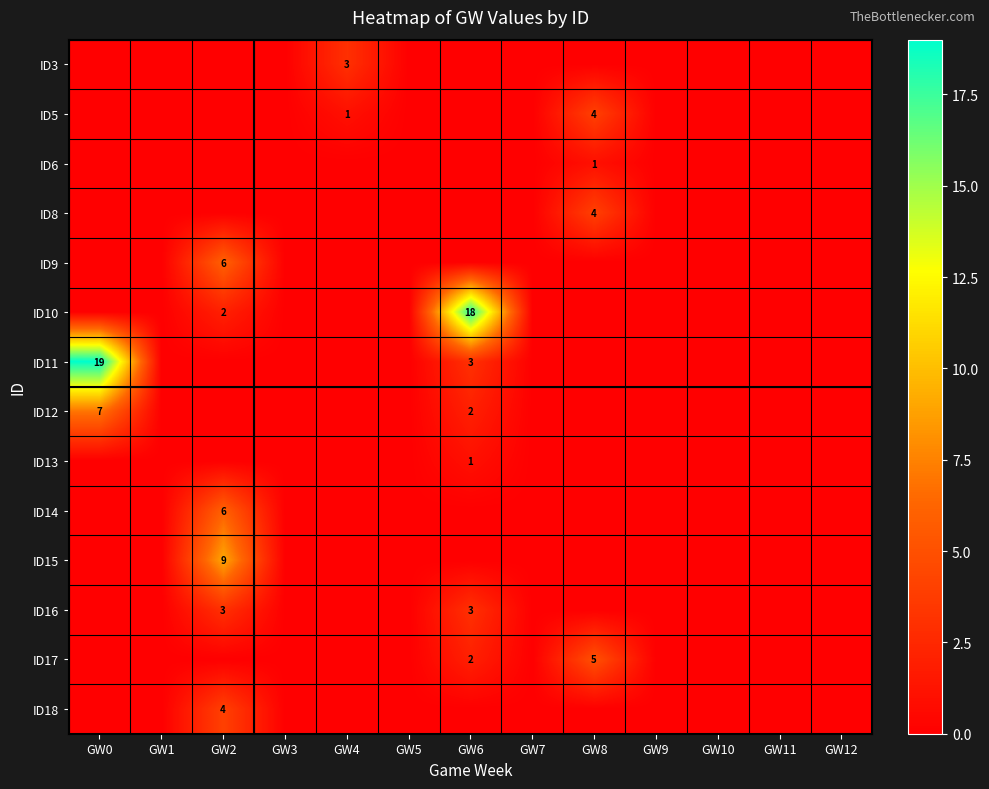

The value of ID3 at GW4 is 3. True or false?

True